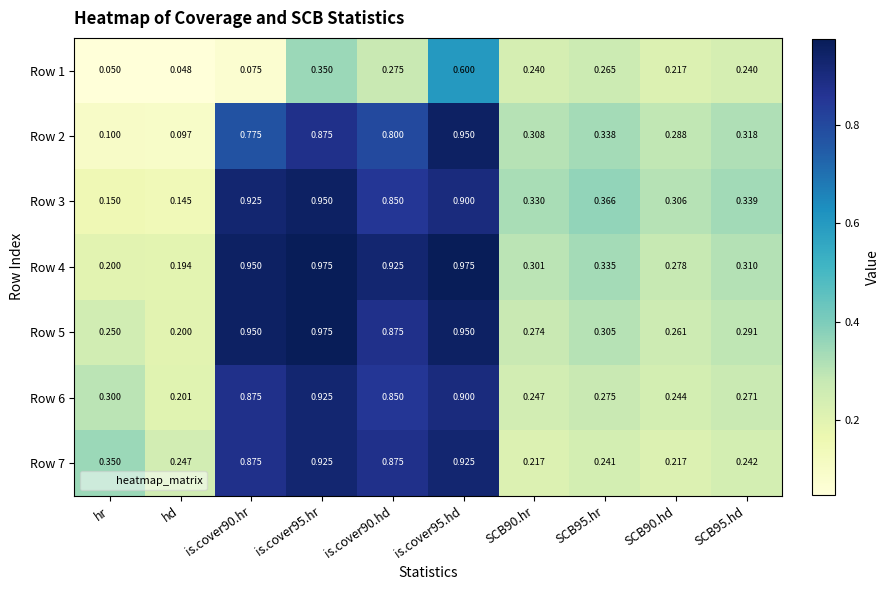

Which series has the largest range (max minus min)?

Row 2